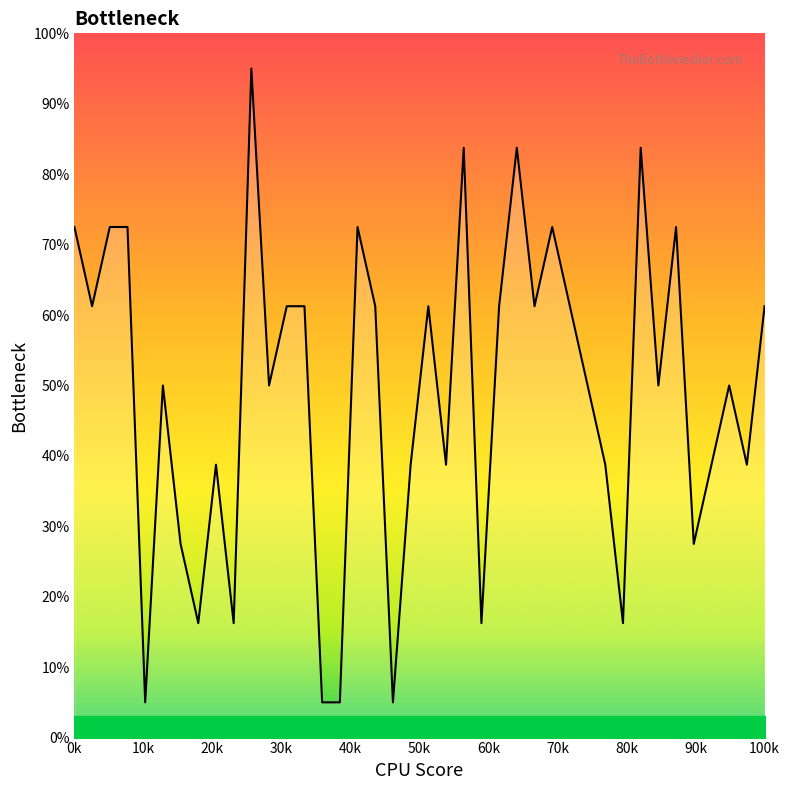

How many series are shown in this chart?

1